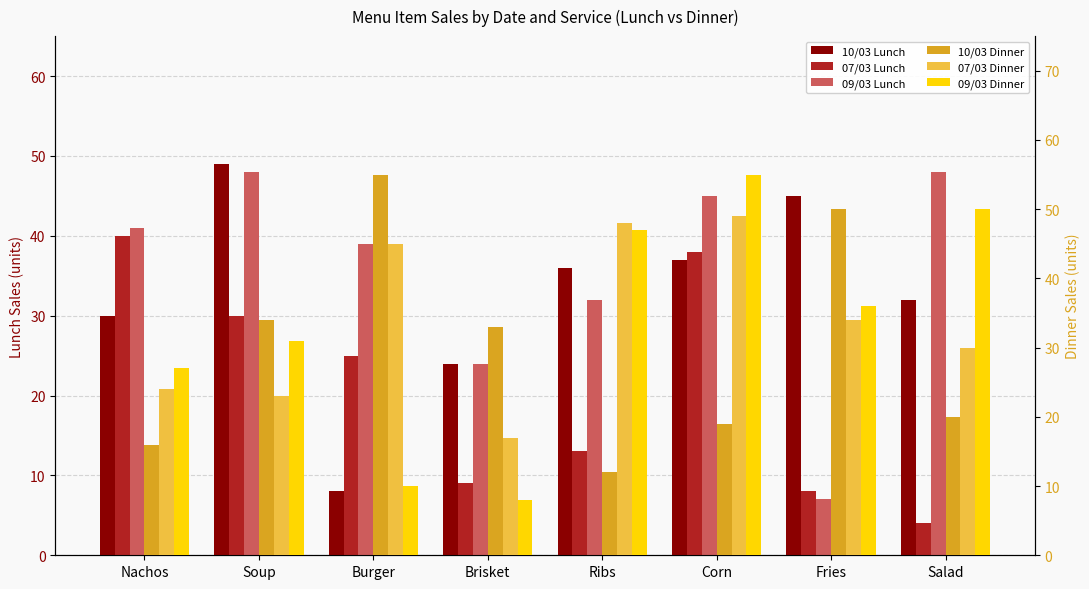

What is the sum of the 07/03 Lunch values at Corn and Burger?

63